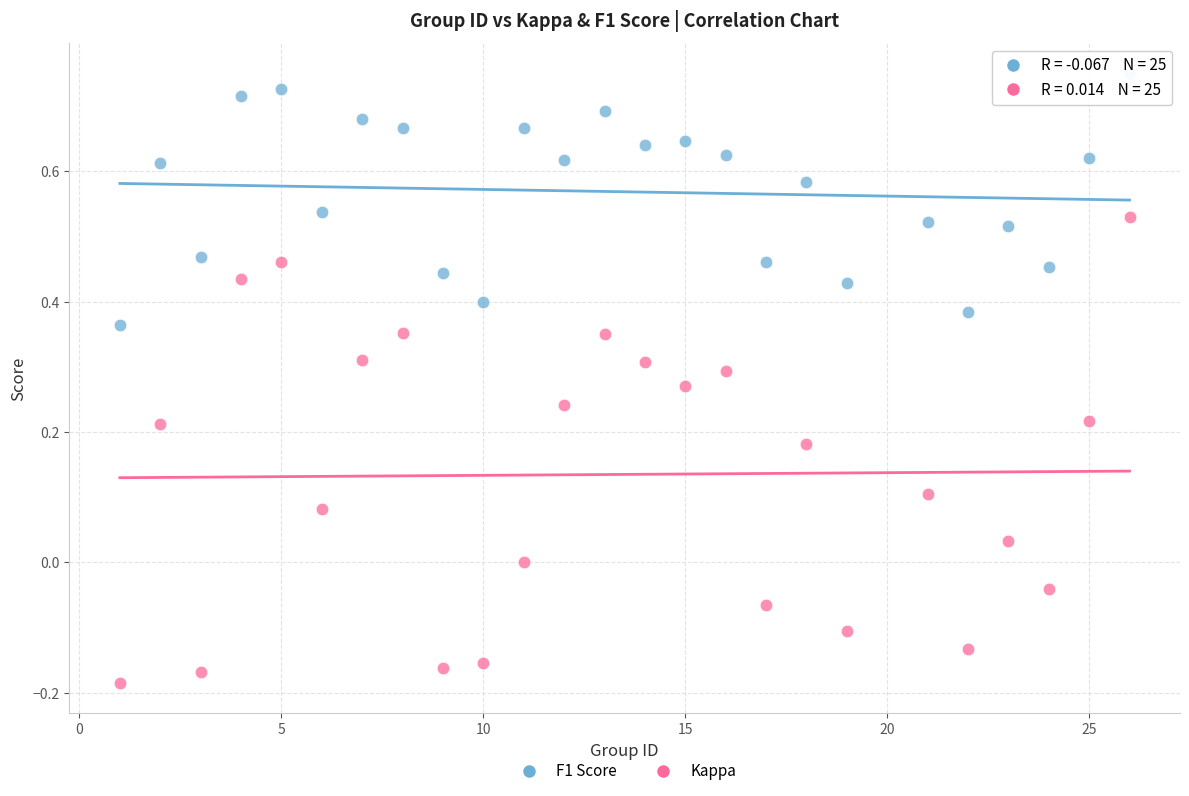

Which series reaches the maximum Y coordinate?

F1 Score